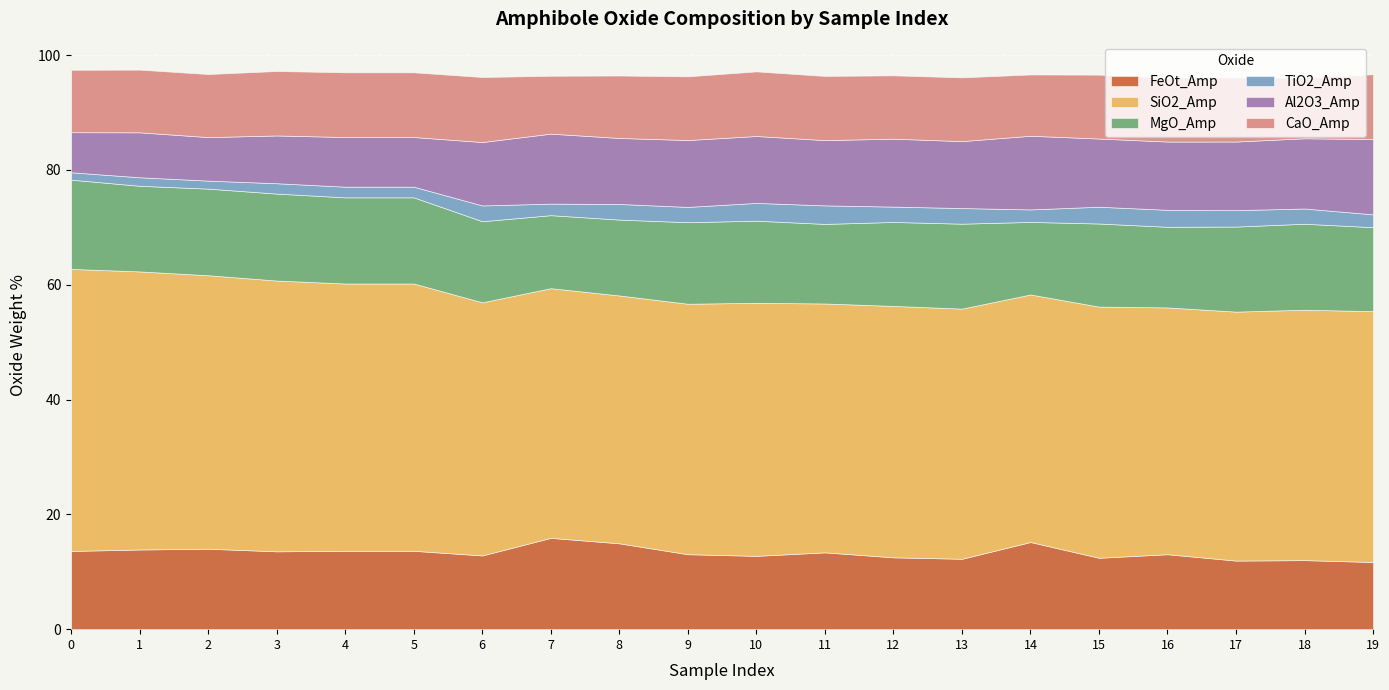

What is the sum of all MgO_Amp values?

288.1